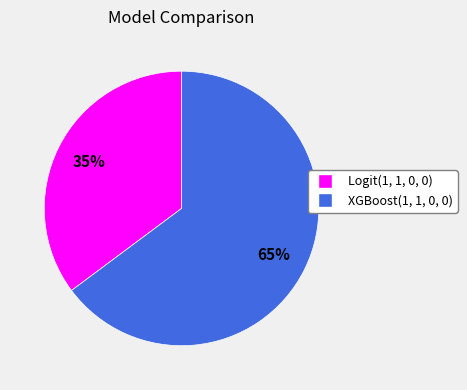

To the nearest percent, what is the average slice percentage?

50%